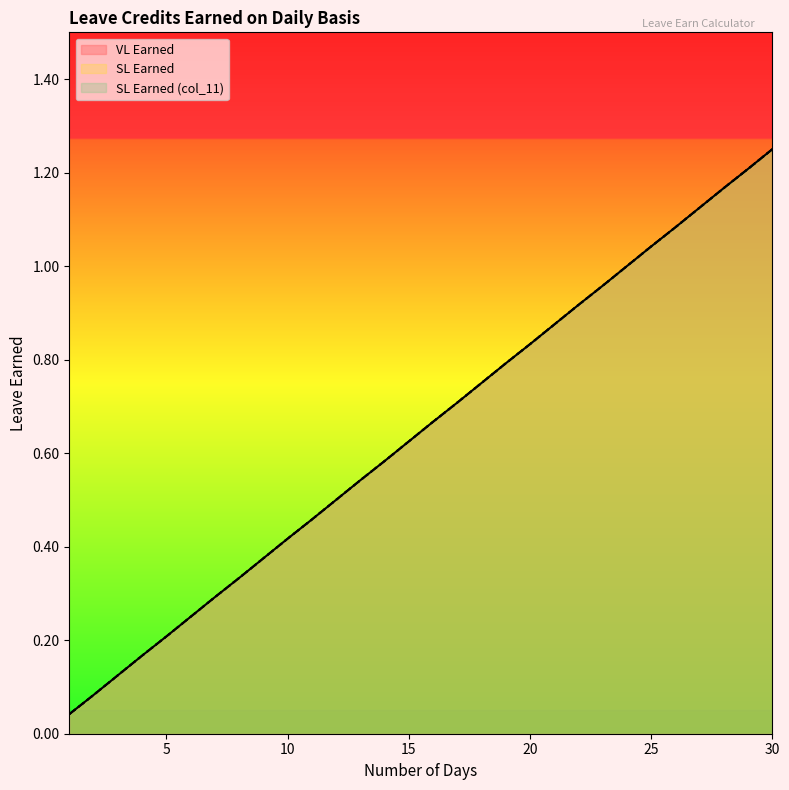

At which label does SL Earned (col_11) reach its minimum?

1